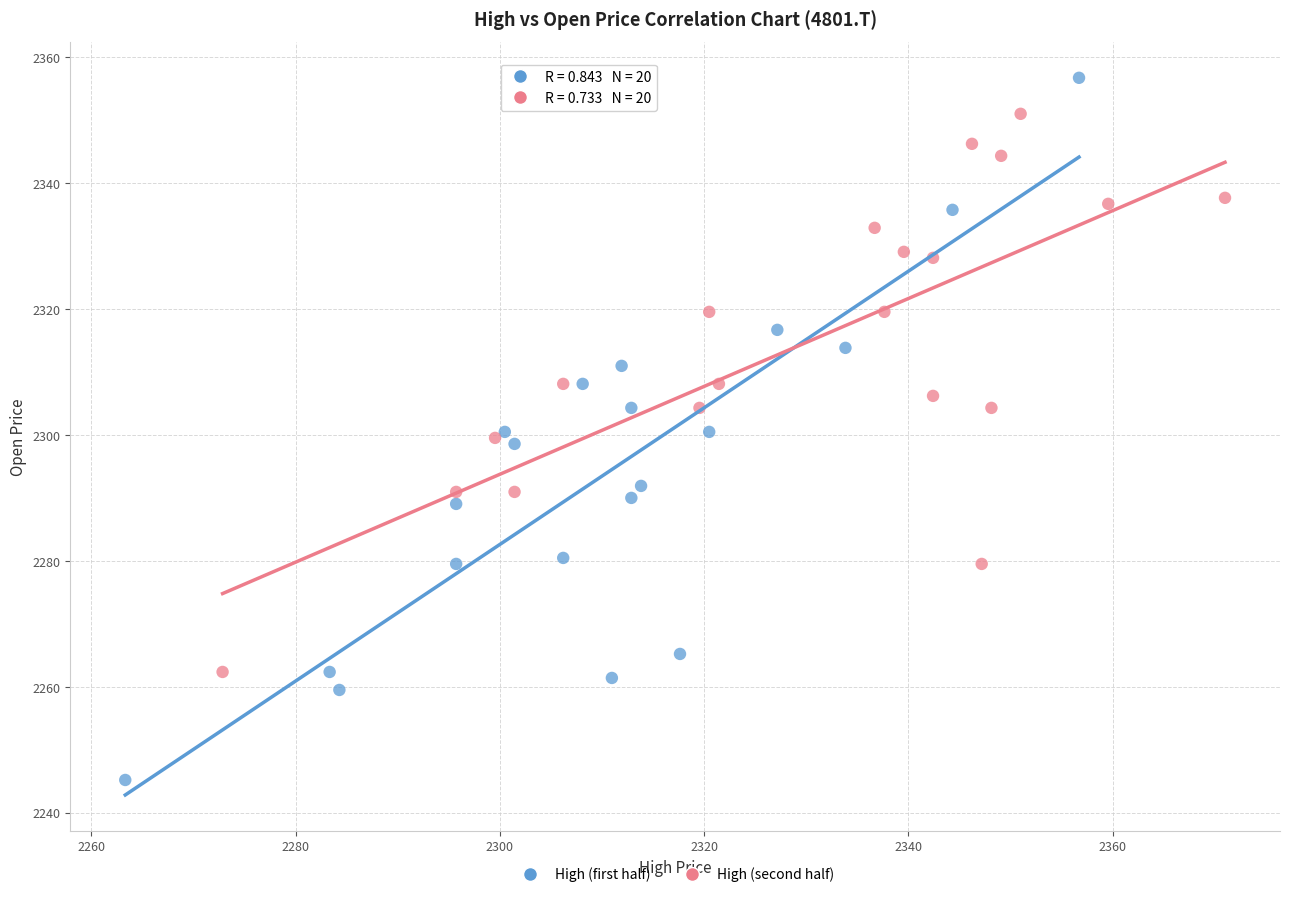

Which series contains the lowest Y value?

High (first half)